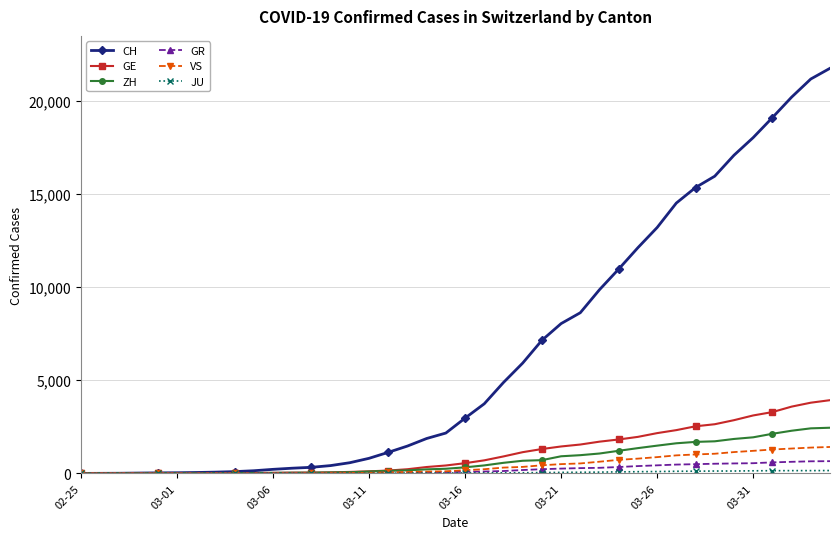

Does the chart display data point markers on the line(s)?

Yes